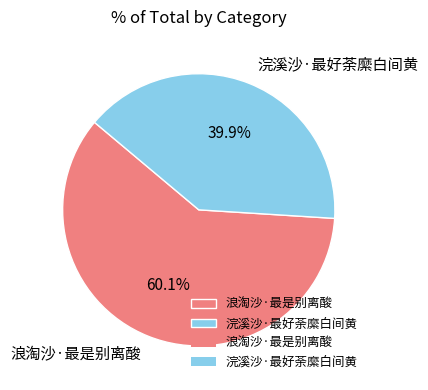

Which category has the smallest portion of the pie?

浣溪沙·最好荼縻白间黄